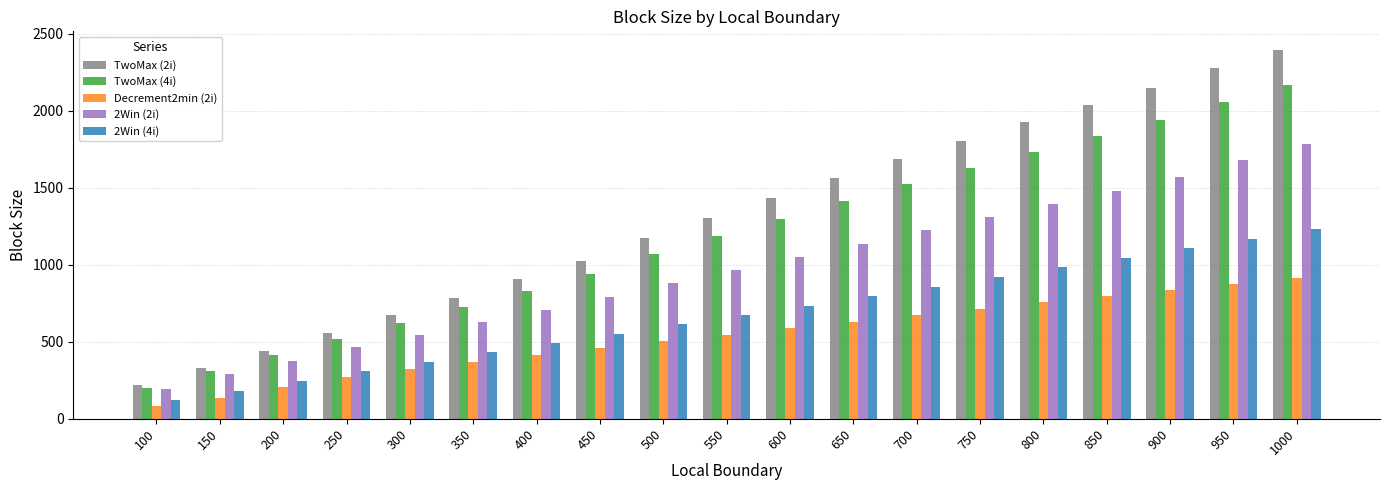

Is the value of Decrement2min (2i) at 900 greater than the value of TwoMax (2i) at 300?

Yes